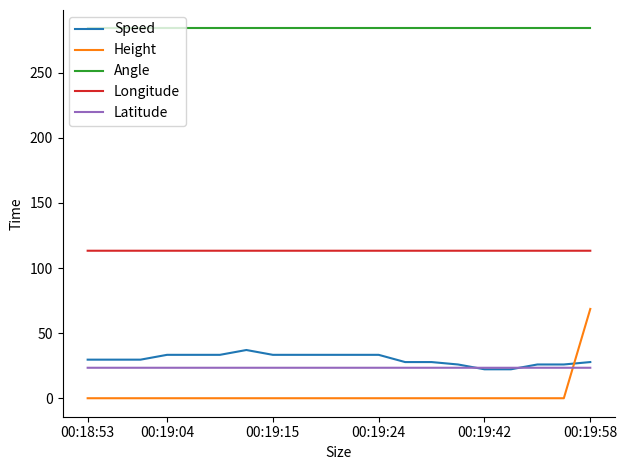

Reading left to right, list all the values displayed in this chart.

Speed: 29.6	29.6	29.6	33.3	33.3	33.3	37.0	33.3	33.3	33.3	33.3	33.3	27.8	27.8	25.9	22.2	22.2	25.9	25.9	27.8
Height: 0.0	0.0	0.0	0.0	0.0	0.0	0.0	0.0	0.0	0.0	0.0	0.0	0.0	0.0	0.0	0.0	0.0	0.0	0.0	68.6
Angle: 284.0	284.0	284.0	284.0	284.0	284.0	284.0	284.0	284.0	284.0	284.0	284.0	284.0	284.0	284.0	284.0	284.0	284.0	284.0	284.0
Longitude: 113.3	113.3	113.3	113.3	113.3	113.3	113.3	113.3	113.3	113.3	113.3	113.3	113.3	113.3	113.3	113.3	113.3	113.3	113.3	113.3
Latitude: 23.4	23.4	23.4	23.4	23.4	23.4	23.4	23.4	23.4	23.4	23.4	23.4	23.4	23.4	23.4	23.4	23.4	23.4	23.4	23.4